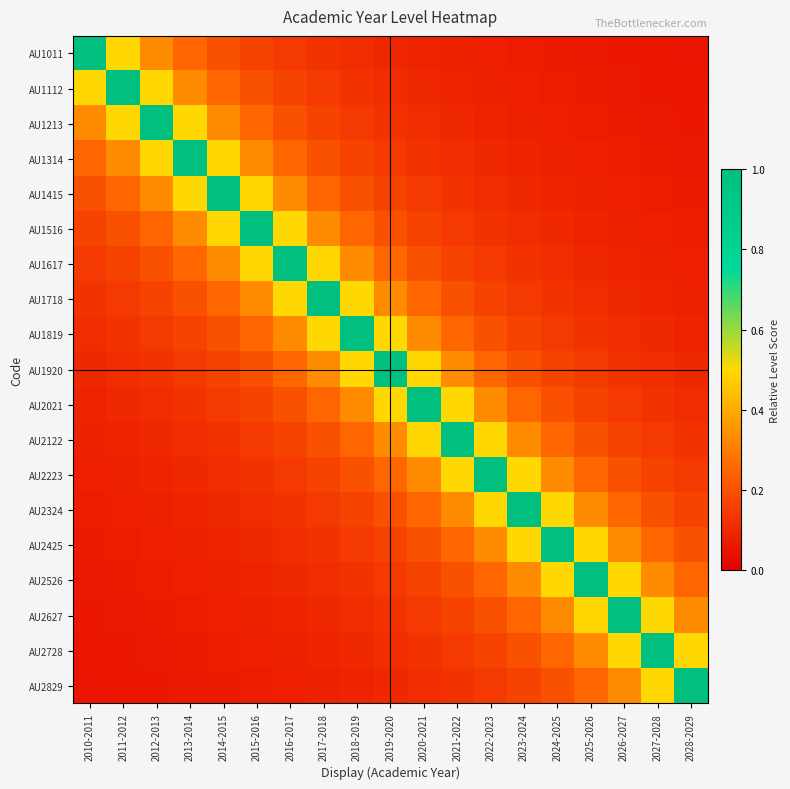

What is the difference between the highest and lowest values at 2024-2025?

0.9